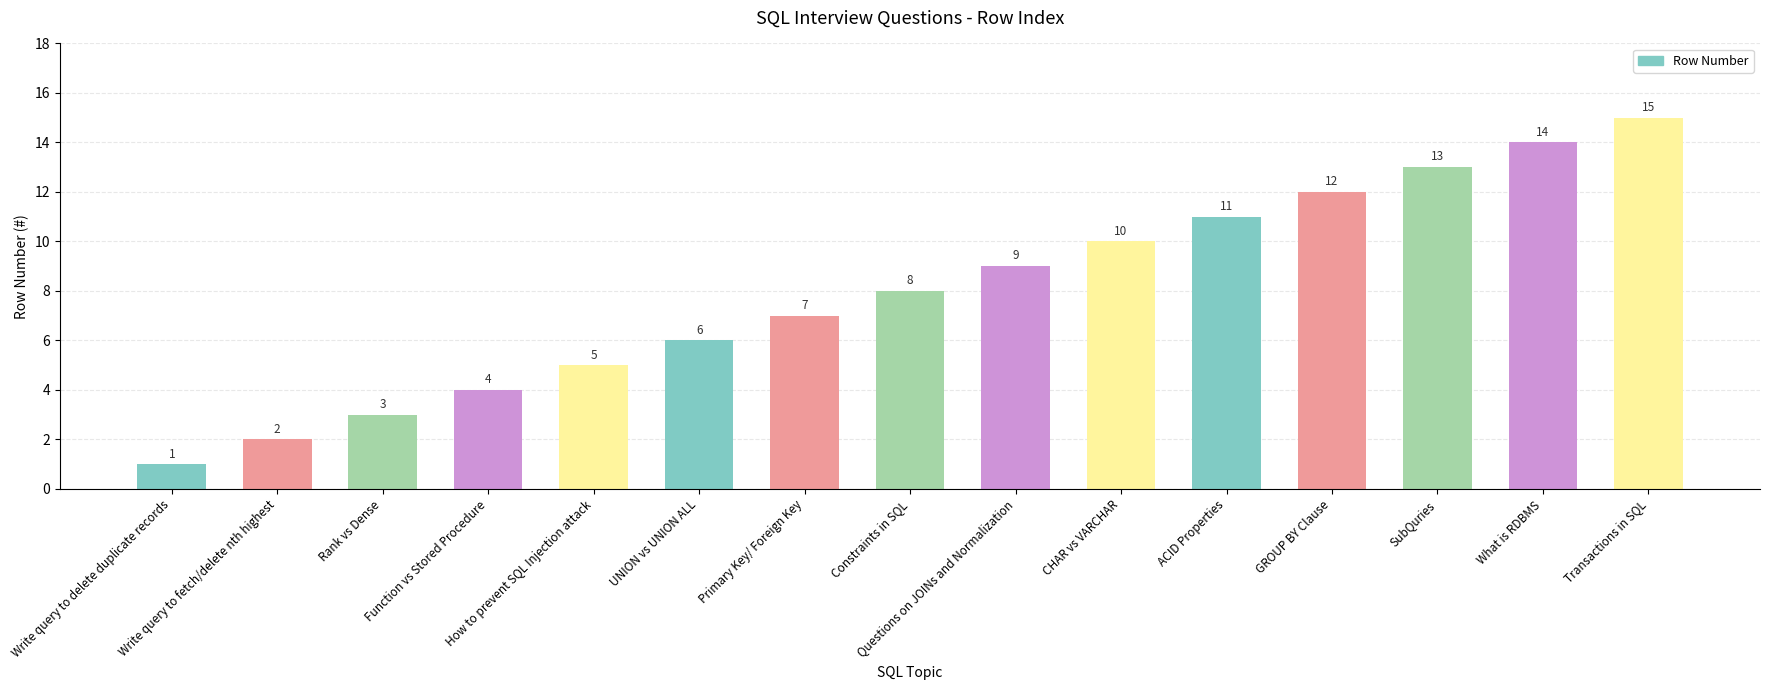

Which label corresponds to the largest value in the chart?

Transactions in SQL